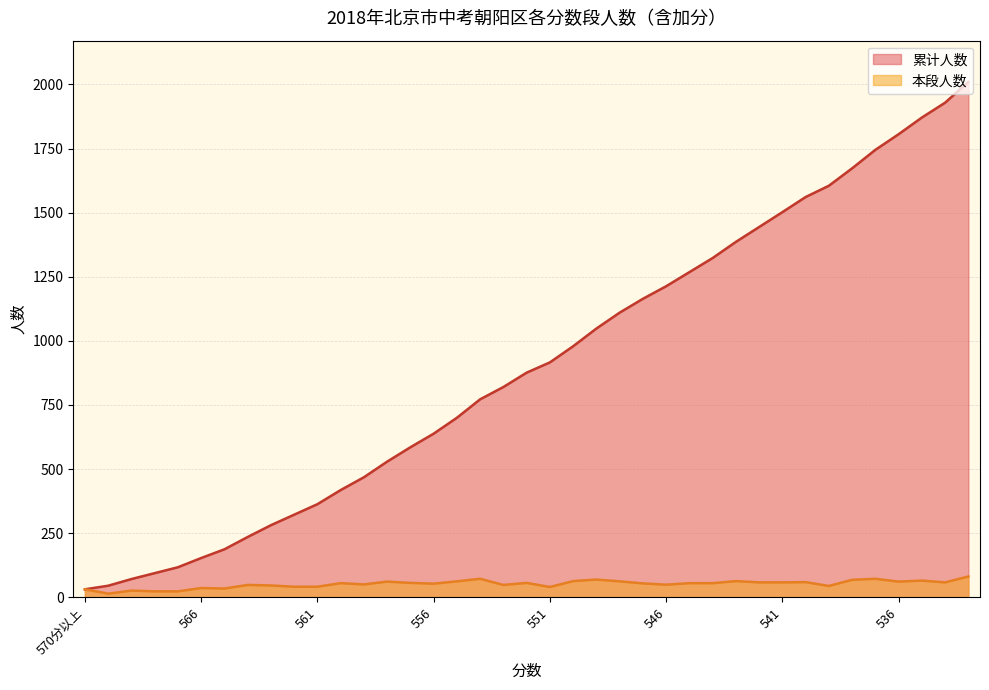

List the labels in order of 本段人数 value, smallest first.

570, 568, 567, 569, 570分以上, 565, 566, 551, 562, 561, 539, 563, 564, 553, 546, 559, 556, 547, 560, 545, 544, 557, 552, 542, 541, 534, 540, 558, 536, 555, 548, 550, 543, 535, 538, 549, 554, 537, 533